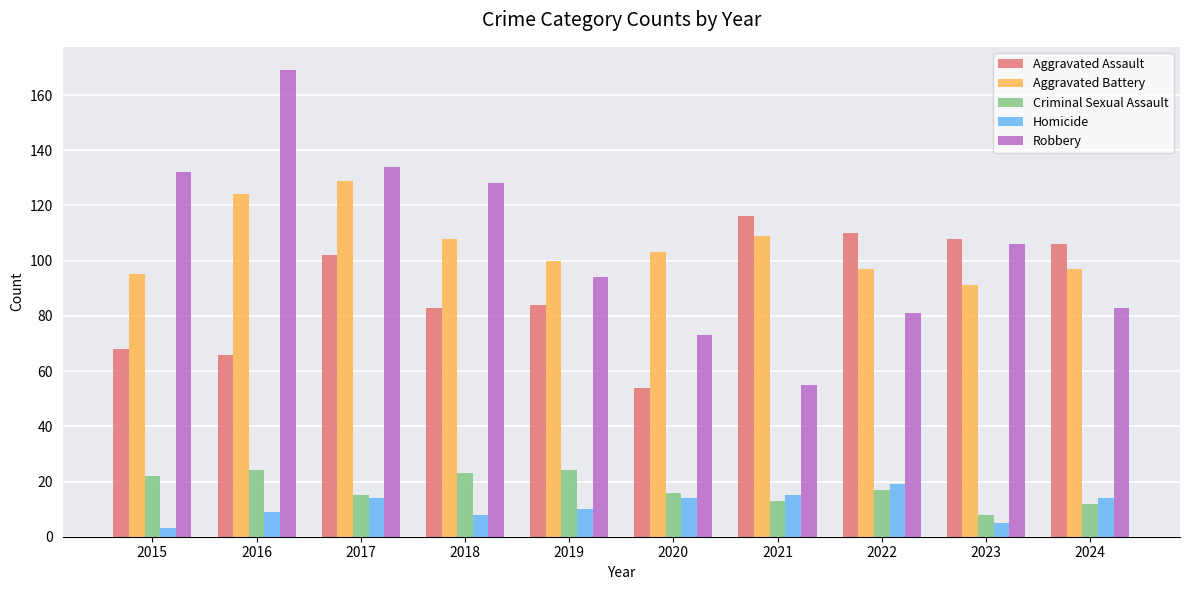

What is the total value across all series at 2016?

392